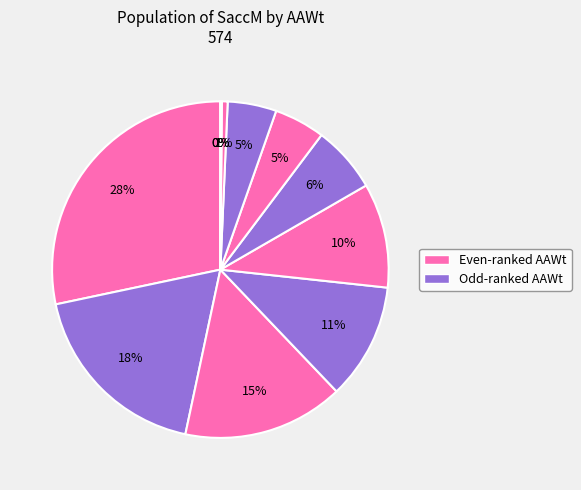

Does any single category account for the majority?

No